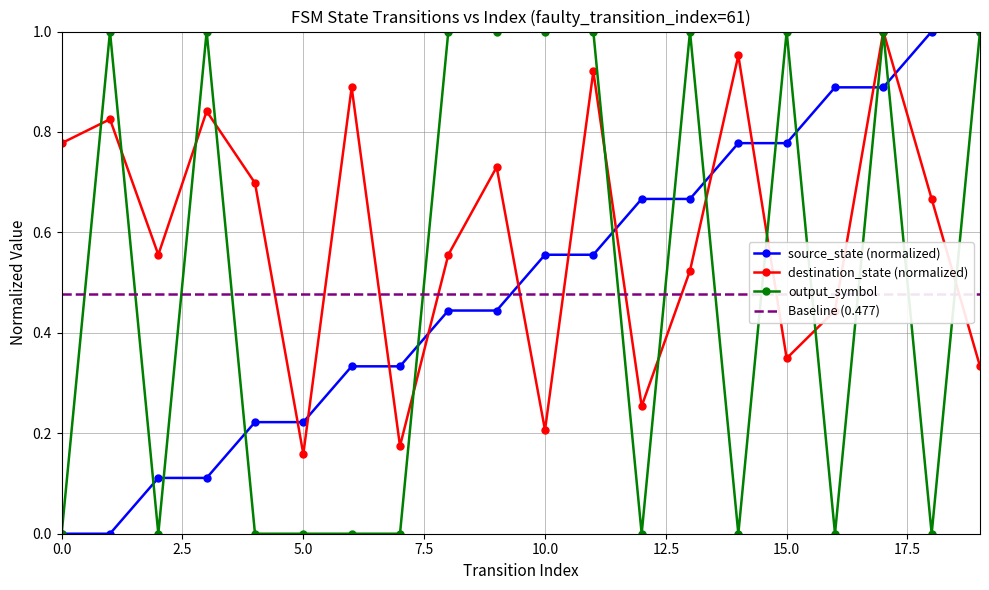

Is the value of destination_state at 1 greater than the value of source_state at 6?

Yes